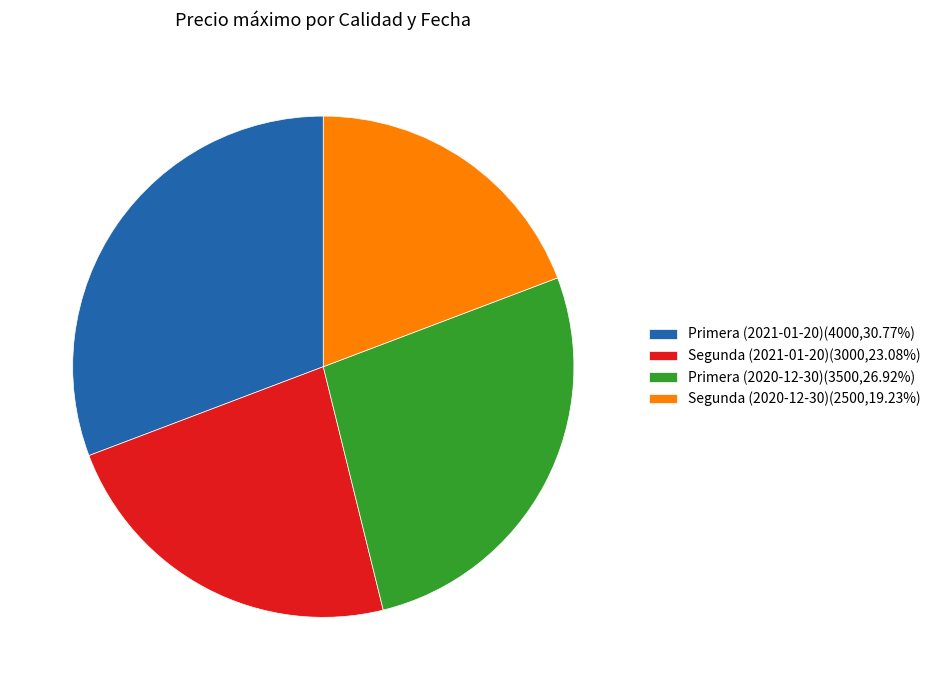

How many segments does this pie chart have?

4